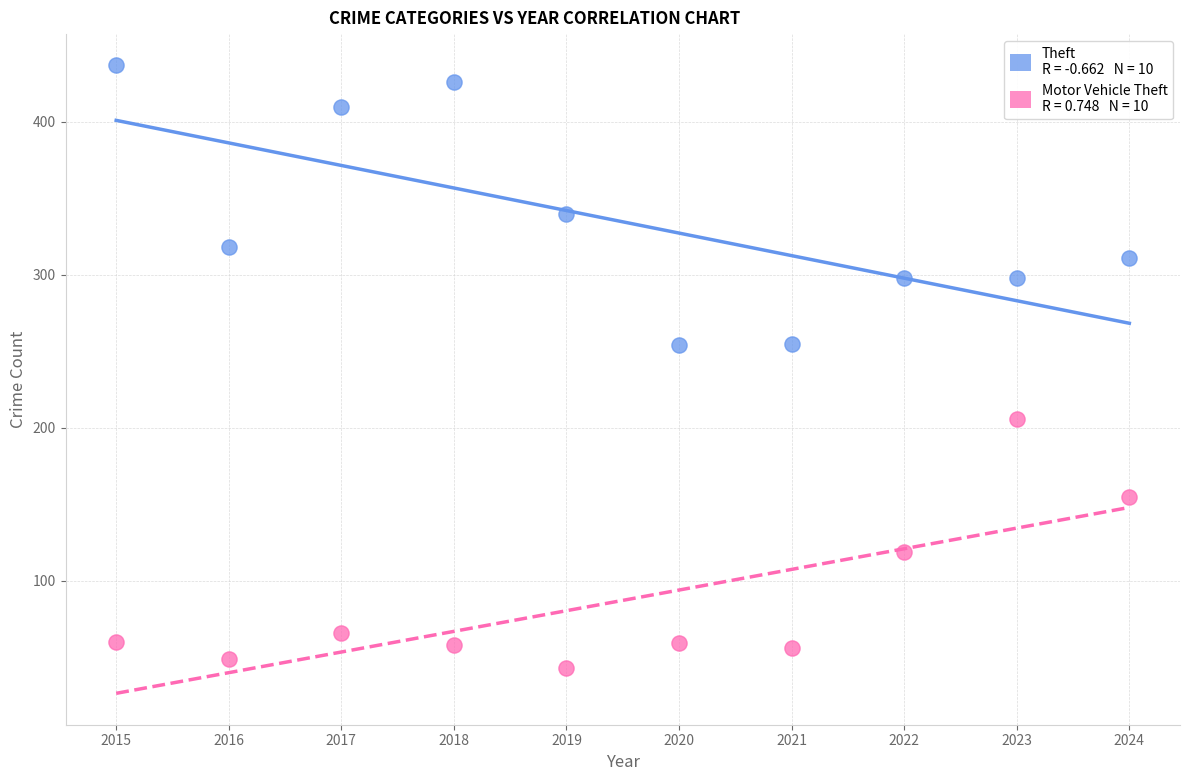

Across all data points, what is the range of Y values (max minus min)?

394